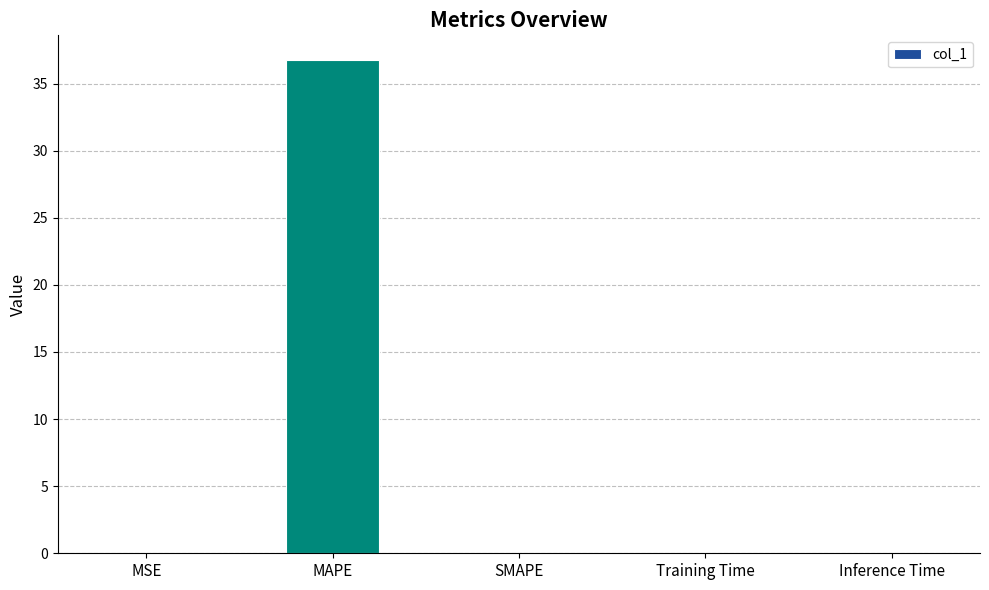

The chart shows a value of 51.7 at MAPE. True or false?

False